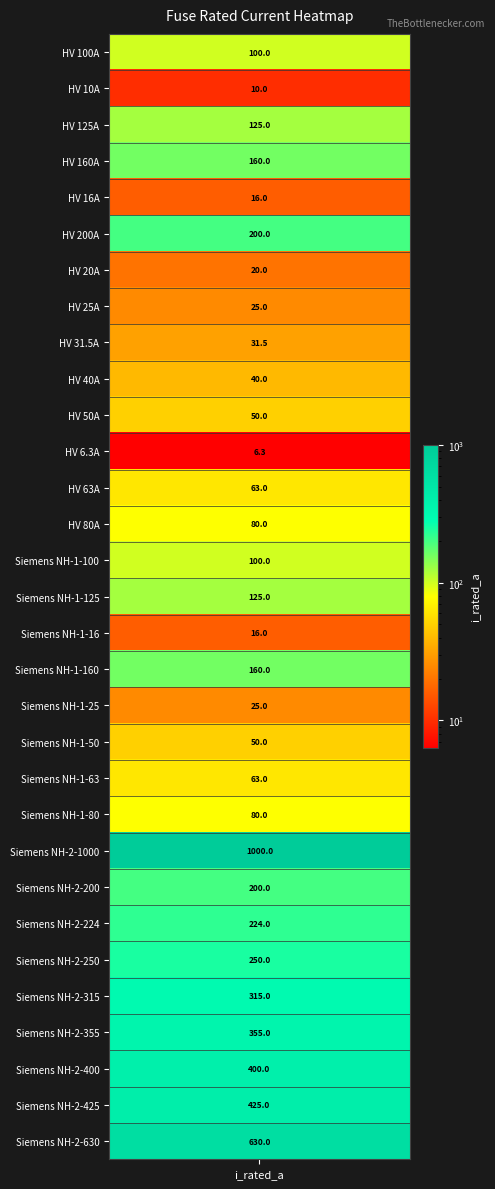

Which has a higher value, Siemens NH-2-1000 or HV 63A?

Siemens NH-2-1000